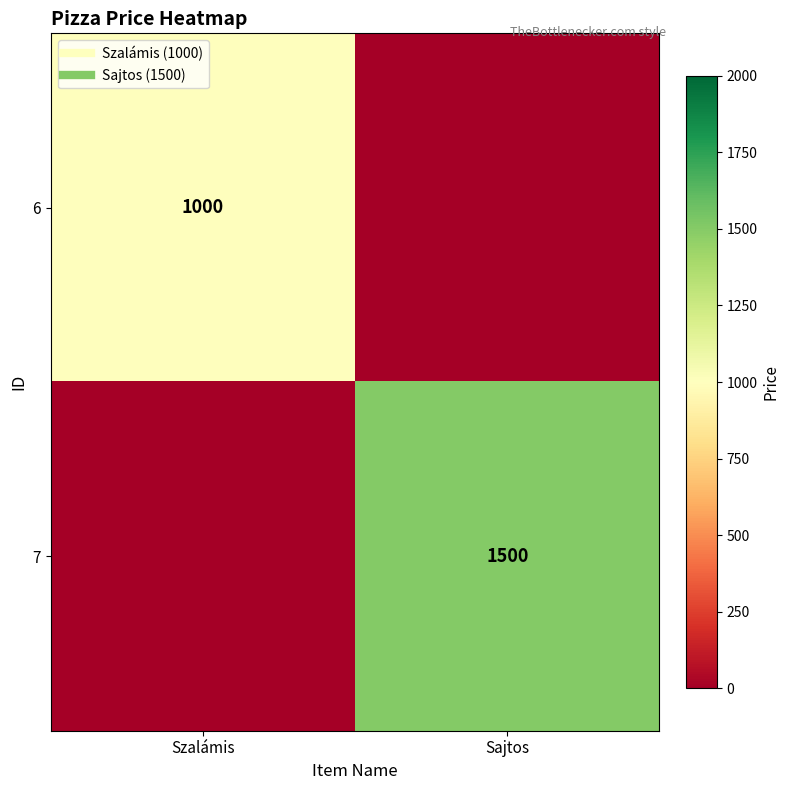

Is the value of 6 at Szalámis greater than the value of 7 at Sajtos?

No